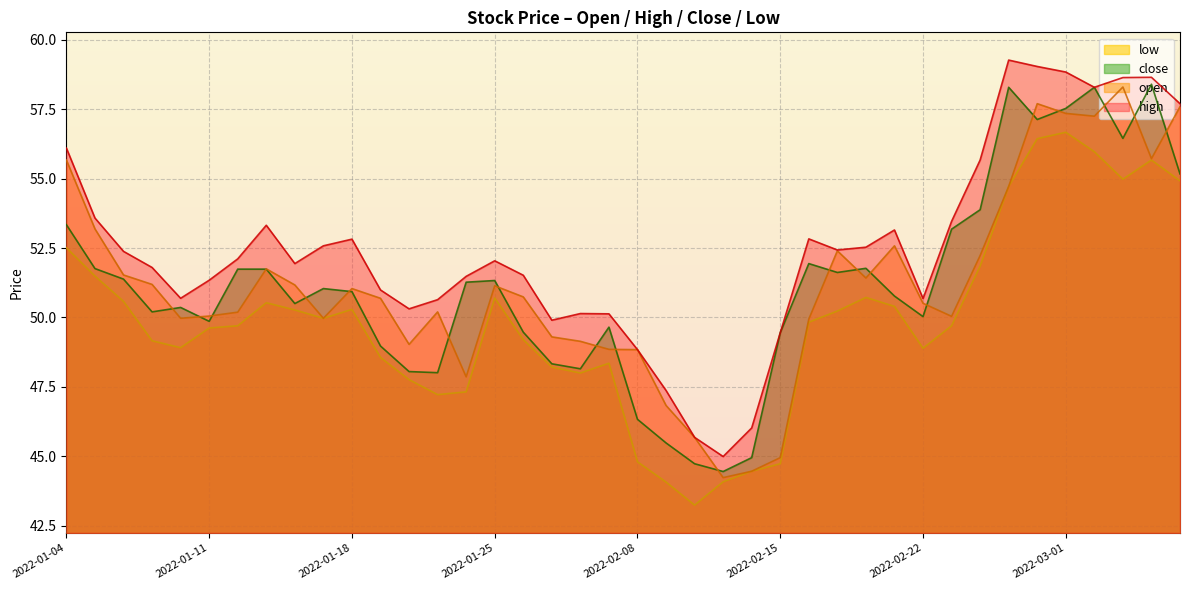

Reading left to right, list all the values displayed in this chart.

open: 2022-01-04=55.7	2022-01-05=53.2	2022-01-06=51.5	2022-01-07=51.2	2022-01-10=50.0	2022-01-11=50.0	2022-01-12=50.2	2022-01-13=51.8	2022-01-14=51.2	2022-01-17=50.0	2022-01-18=51.0	2022-01-19=50.7	2022-01-20=49.0	2022-01-21=50.2	2022-01-24=47.9	2022-01-25=51.1	2022-01-26=50.7	2022-01-27=49.3	2022-01-28=49.1	2022-02-07=48.9	2022-02-08=48.8	2022-02-09=46.8	2022-02-10=45.7	2022-02-11=44.2	2022-02-14=44.5	2022-02-15=45.0	2022-02-16=49.9	2022-02-17=52.4	2022-02-18=51.4	2022-02-21=52.6	2022-02-22=50.5	2022-02-23=50.0	2022-02-24=52.2	2022-02-25=54.7	2022-02-28=57.7	2022-03-01=57.4	2022-03-02=57.2	2022-03-03=58.3	2022-03-04=55.7	2022-03-07=57.6
high: 2022-01-04=56.1	2022-01-05=53.6	2022-01-06=52.4	2022-01-07=51.8	2022-01-10=50.7	2022-01-11=51.3	2022-01-12=52.1	2022-01-13=53.3	2022-01-14=51.9	2022-01-17=52.6	2022-01-18=52.8	2022-01-19=51.0	2022-01-20=50.3	2022-01-21=50.6	2022-01-24=51.5	2022-01-25=52.0	2022-01-26=51.5	2022-01-27=49.9	2022-01-28=50.1	2022-02-07=50.1	2022-02-08=48.8	2022-02-09=47.4	2022-02-10=45.7	2022-02-11=45.0	2022-02-14=46.0	2022-02-15=49.5	2022-02-16=52.8	2022-02-17=52.4	2022-02-18=52.5	2022-02-21=53.1	2022-02-22=50.7	2022-02-23=53.5	2022-02-24=55.7	2022-02-25=59.3	2022-02-28=59.0	2022-03-01=58.8	2022-03-02=58.3	2022-03-03=58.6	2022-03-04=58.6	2022-03-07=57.7
close: 2022-01-04=53.3	2022-01-05=51.8	2022-01-06=51.4	2022-01-07=50.2	2022-01-10=50.4	2022-01-11=49.9	2022-01-12=51.7	2022-01-13=51.7	2022-01-14=50.5	2022-01-17=51.0	2022-01-18=50.9	2022-01-19=49.0	2022-01-20=48.0	2022-01-21=48.0	2022-01-24=51.3	2022-01-25=51.3	2022-01-26=49.5	2022-01-27=48.3	2022-01-28=48.1	2022-02-07=49.6	2022-02-08=46.3	2022-02-09=45.5	2022-02-10=44.7	2022-02-11=44.5	2022-02-14=45.0	2022-02-15=49.5	2022-02-16=51.9	2022-02-17=51.6	2022-02-18=51.8	2022-02-21=50.8	2022-02-22=50.0	2022-02-23=53.2	2022-02-24=53.9	2022-02-25=58.3	2022-02-28=57.1	2022-03-01=57.5	2022-03-02=58.3	2022-03-03=56.5	2022-03-04=58.4	2022-03-07=55.2
low: 2022-01-04=52.5	2022-01-05=51.5	2022-01-06=50.6	2022-01-07=49.2	2022-01-10=48.9	2022-01-11=49.6	2022-01-12=49.7	2022-01-13=50.5	2022-01-14=50.3	2022-01-17=50.0	2022-01-18=50.3	2022-01-19=48.6	2022-01-20=47.8	2022-01-21=47.2	2022-01-24=47.3	2022-01-25=50.7	2022-01-26=49.2	2022-01-27=48.2	2022-01-28=48.0	2022-02-07=48.4	2022-02-08=44.8	2022-02-09=44.1	2022-02-10=43.2	2022-02-11=44.1	2022-02-14=44.5	2022-02-15=44.7	2022-02-16=49.8	2022-02-17=50.2	2022-02-18=50.7	2022-02-21=50.4	2022-02-22=48.9	2022-02-23=49.7	2022-02-24=51.9	2022-02-25=54.7	2022-02-28=56.4	2022-03-01=56.7	2022-03-02=56.0	2022-03-03=55.0	2022-03-04=55.7	2022-03-07=54.9